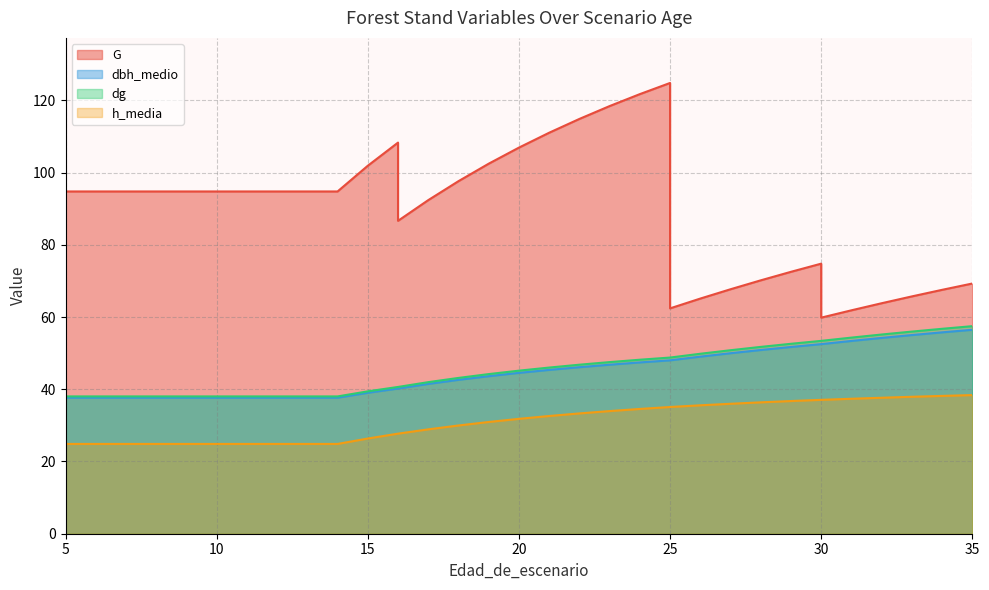

How many interior local valleys does the G series have?

3